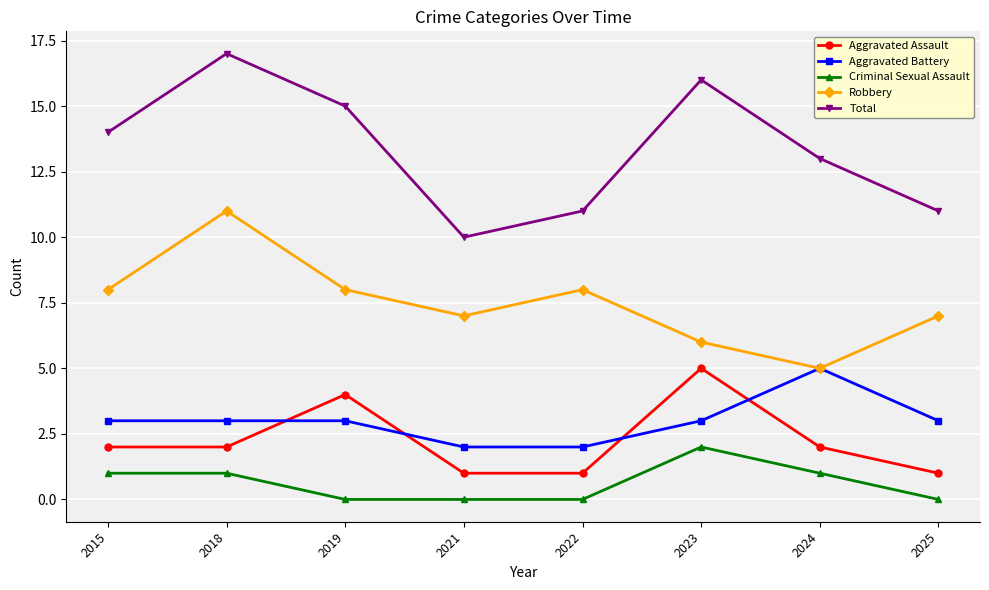

What is the approximate value of Total at 2022?

11